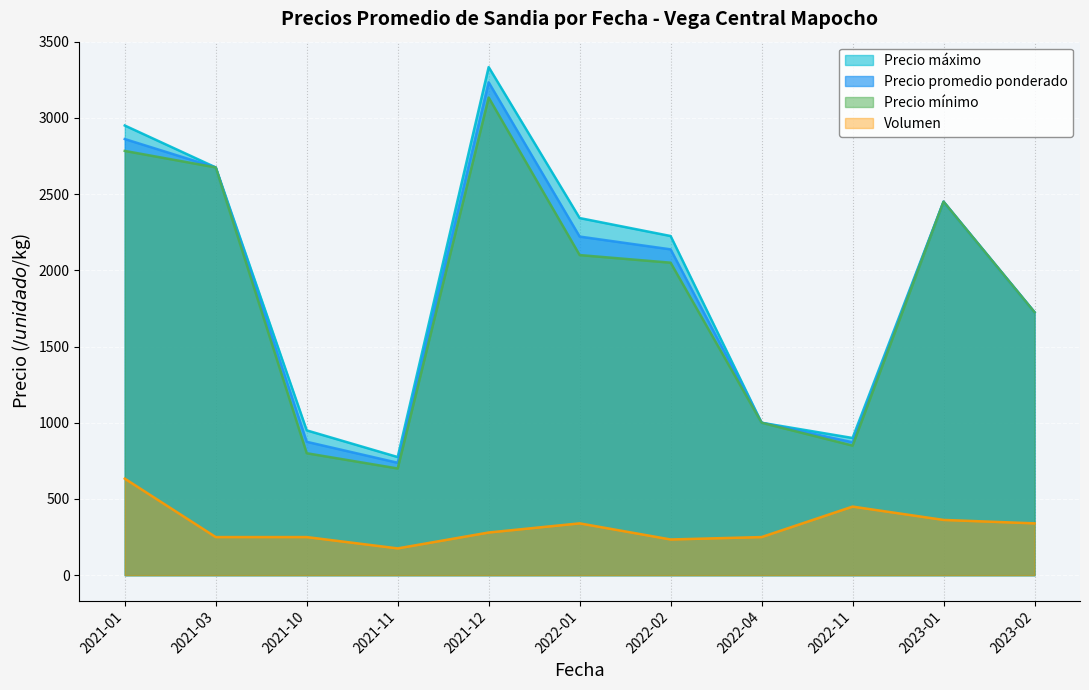

What are all the series names shown in the legend?

Precio máximo, Precio promedio ponderado, Precio mínimo, Volumen